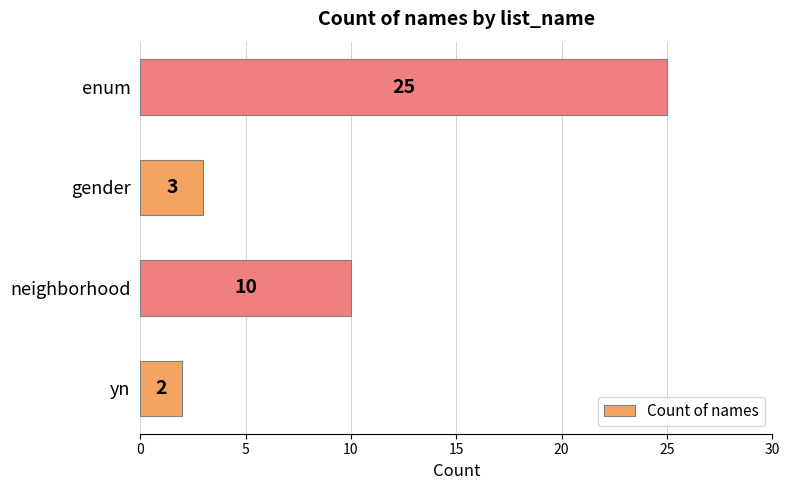

How many series are shown in this chart?

1